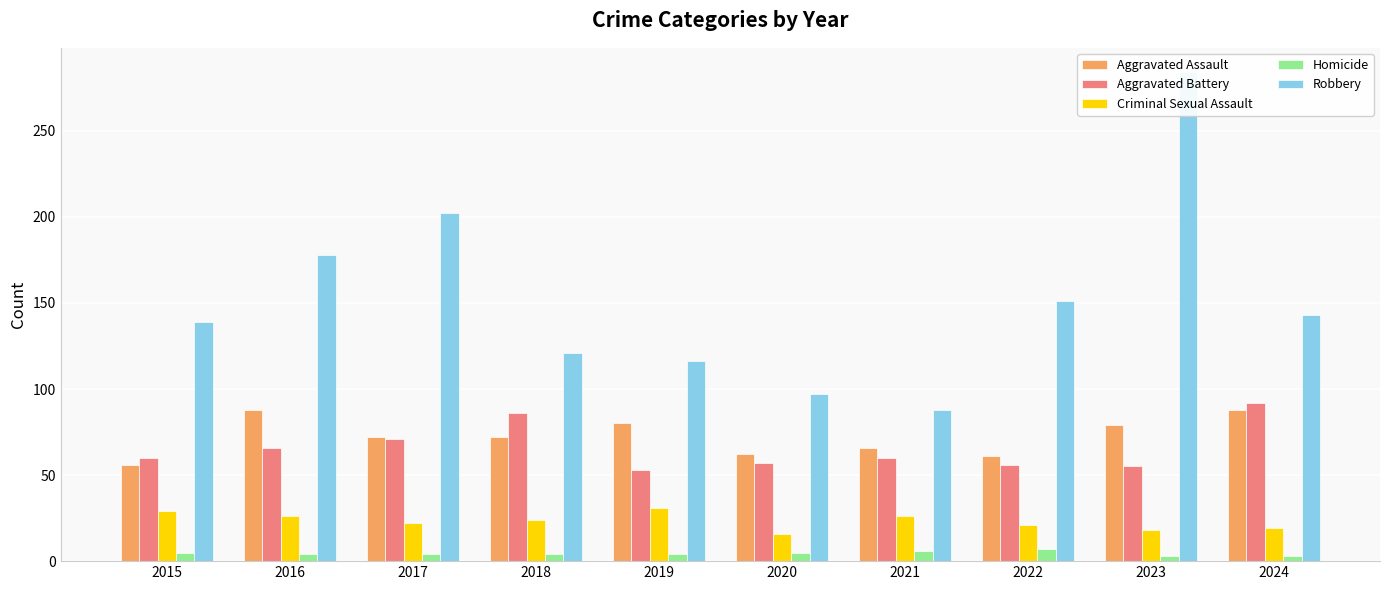

What is the difference between the highest and lowest values at 2023?

281